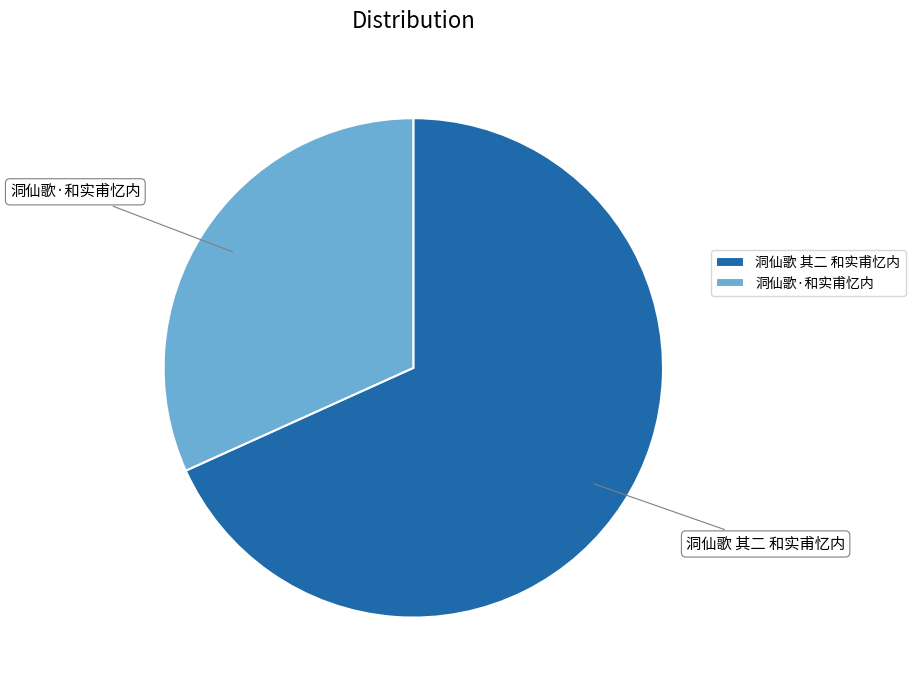

What is the ratio of the value at 洞仙歌·和实甫忆内 to the value at 洞仙歌 其二 和实甫忆内?

0.5